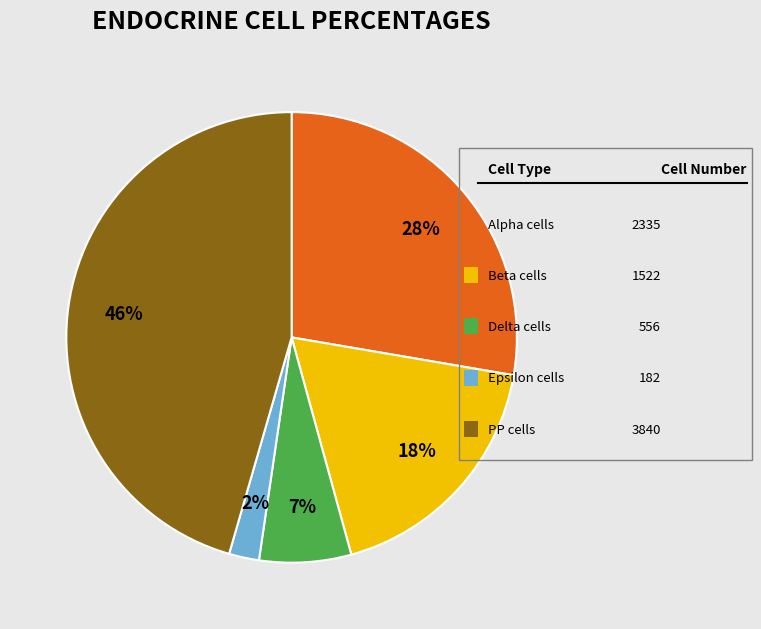

To the nearest percent, what is the average slice percentage?

20%